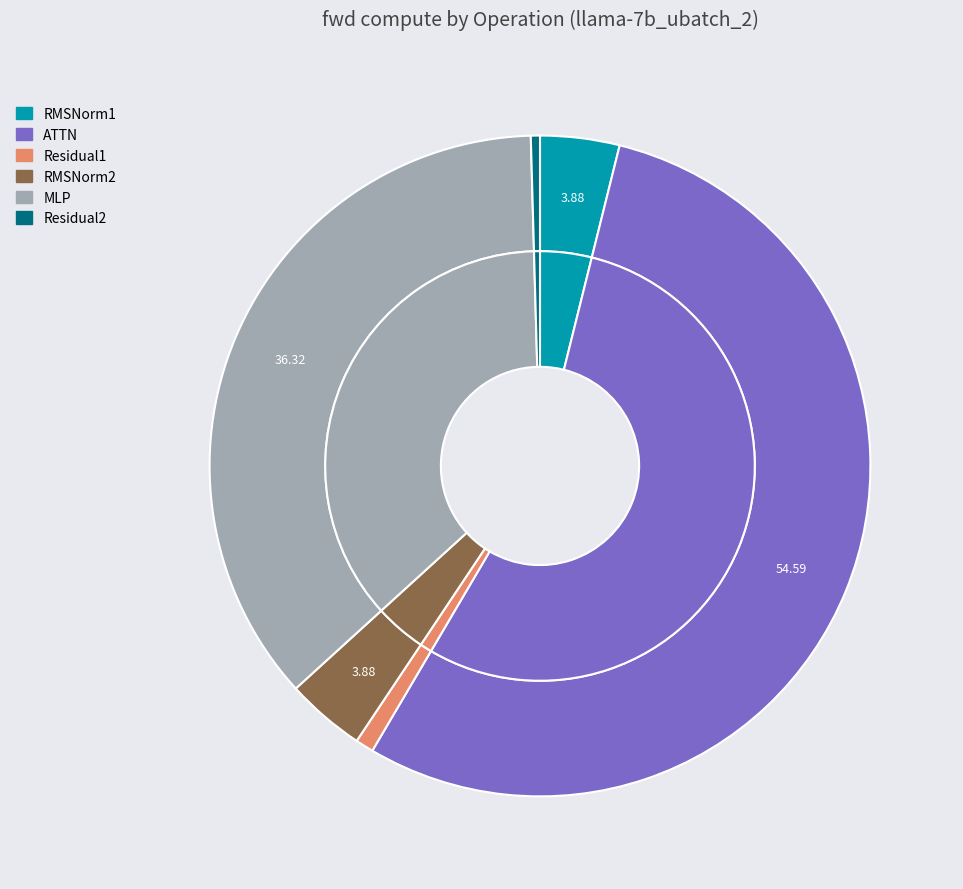

What percentage is NOT represented by Residual1?

99.1%